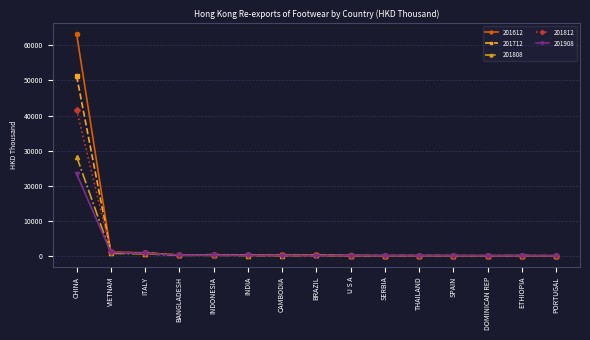

Which series changed the most between CHINA and SPAIN?

201612